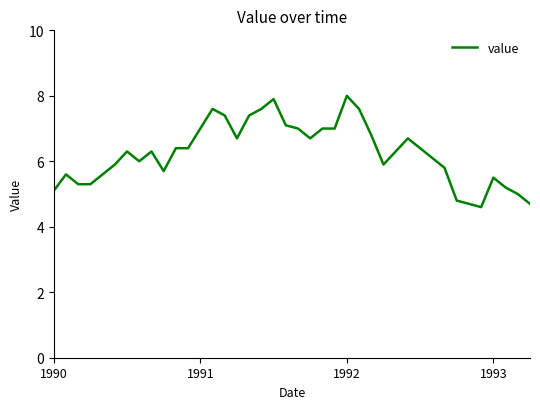

What is the difference between the maximum and minimum values?

3.4